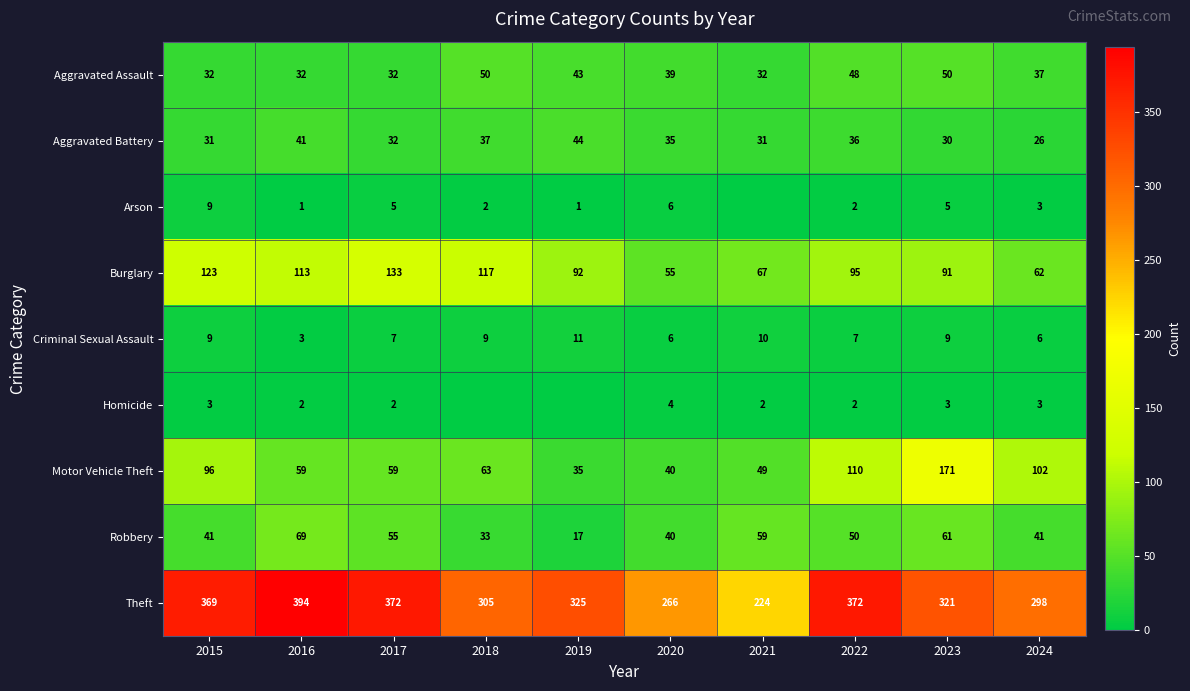

Which has a higher value, 2023 or 2024?

2023